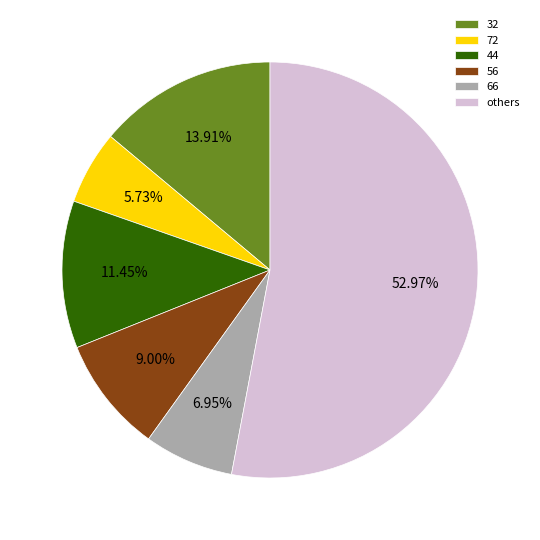

How many segments does this pie chart have?

6